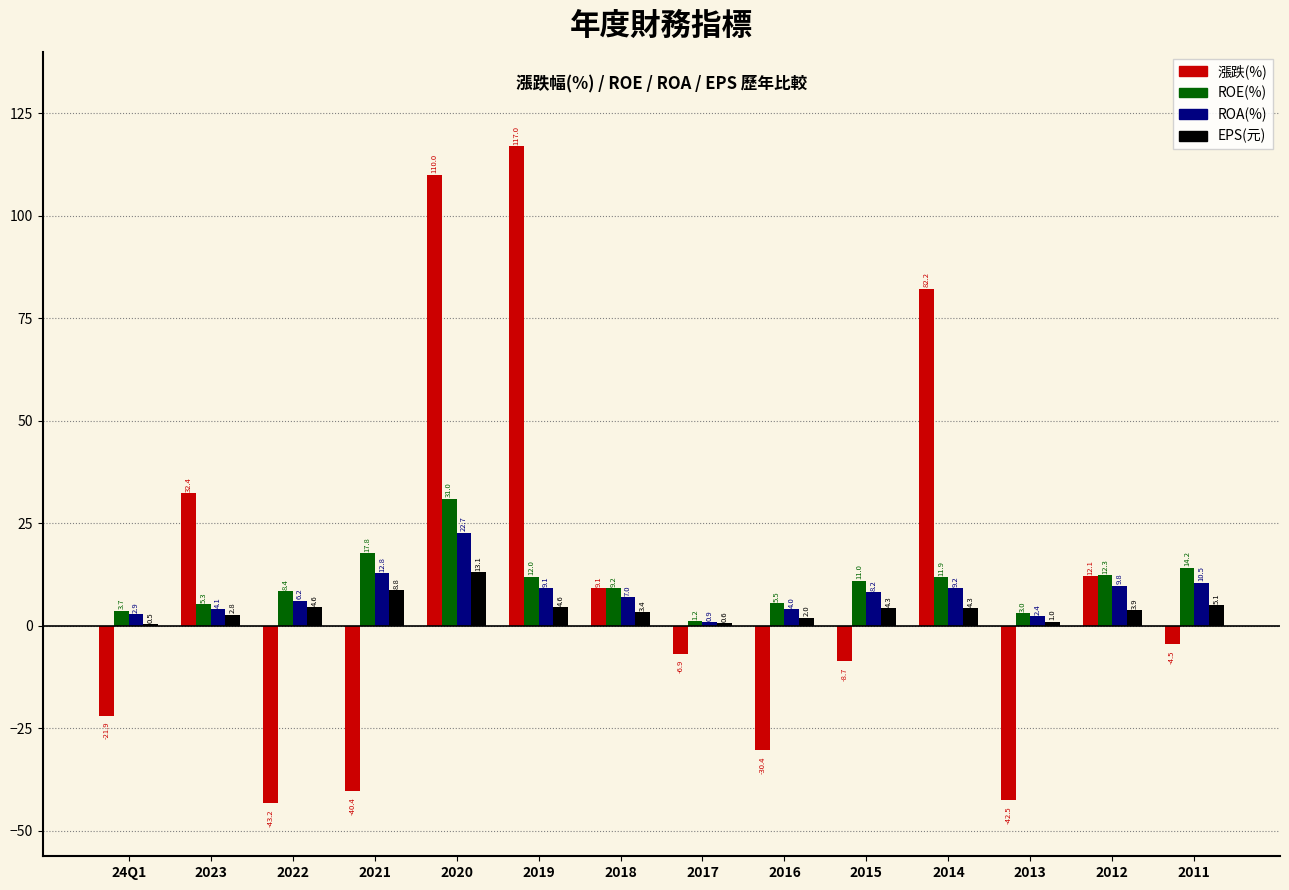

Is it true that EPS(元) equals 2.0 at 2016?

True